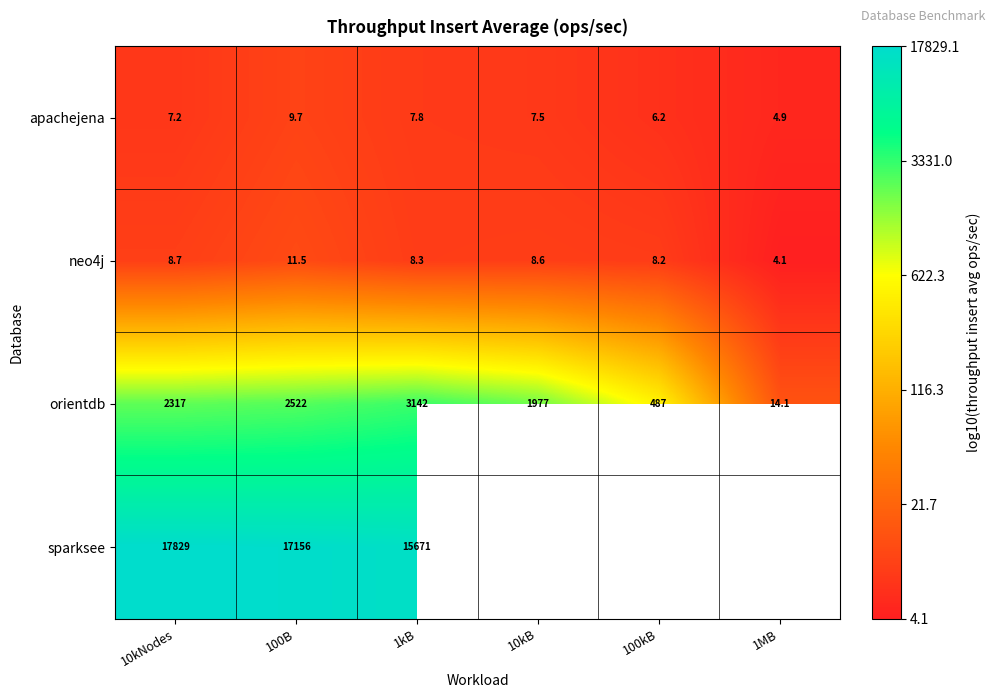

Is the value of orientdb at 10kNodes greater than the value of neo4j at 100kB?

Yes